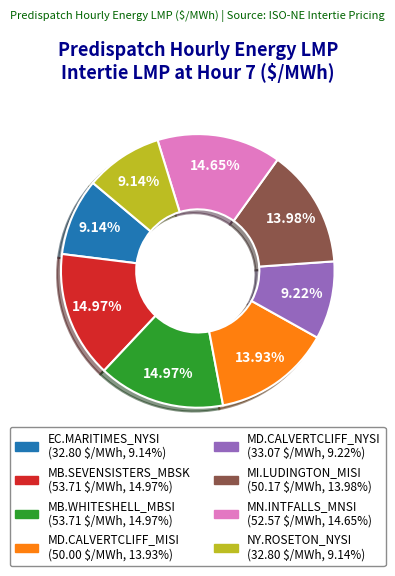

Is the sum of EC.MARITIMES_NYSI and MD.CALVERTCLIFF_MISI greater than half?

No